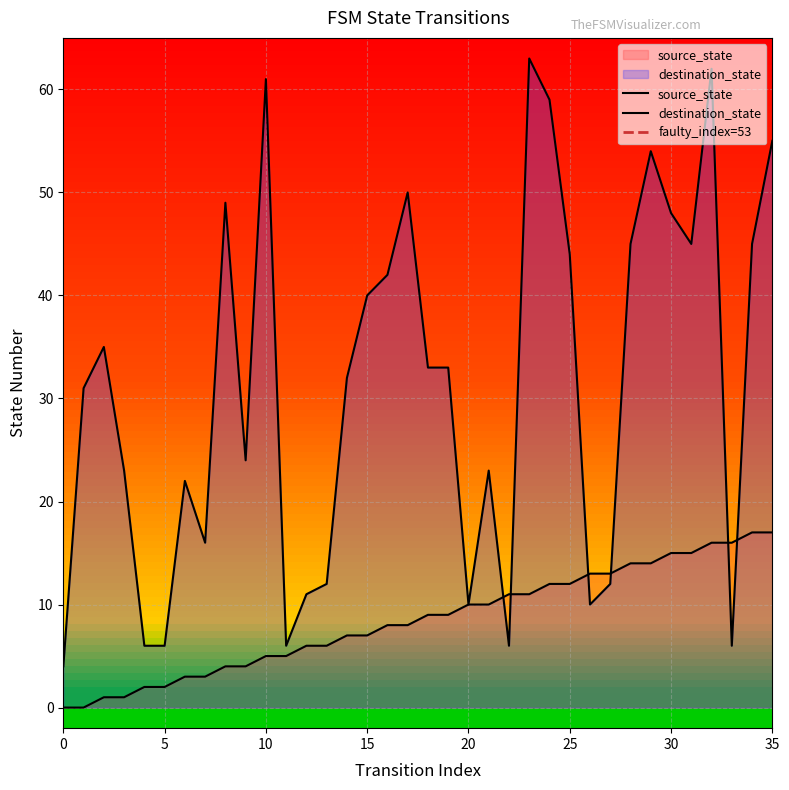

How many values in the source_state series exceed 9?

16